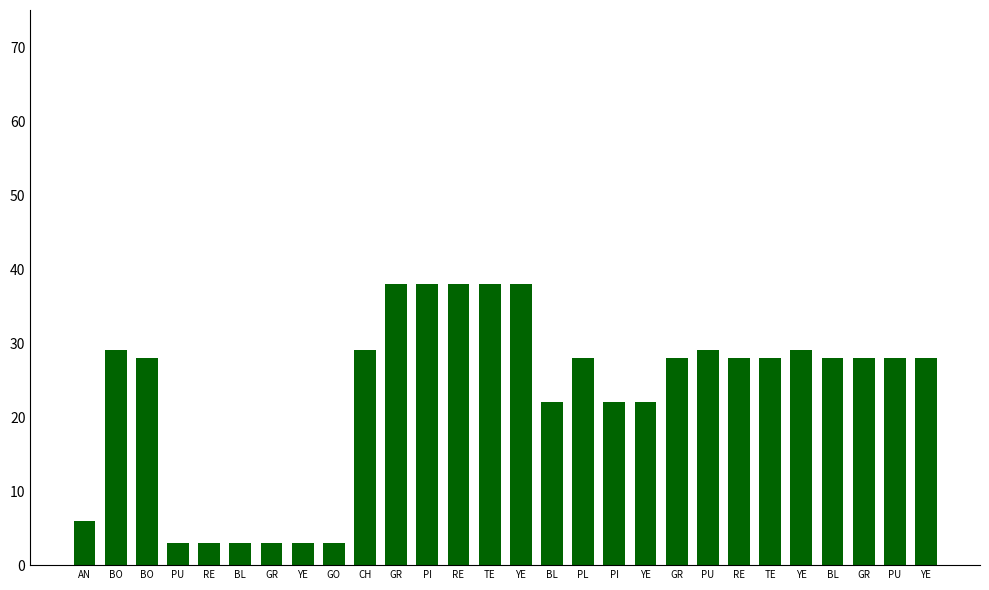

List the labels in order of value, smallest first.

PU, RE, BL, GR, YE, GO, AN, BL, PI, YE, BO, PL, GR, RE, TE, BL, GR, PU, YE, BO, CH, PU, YE, GR, PI, RE, TE, YE